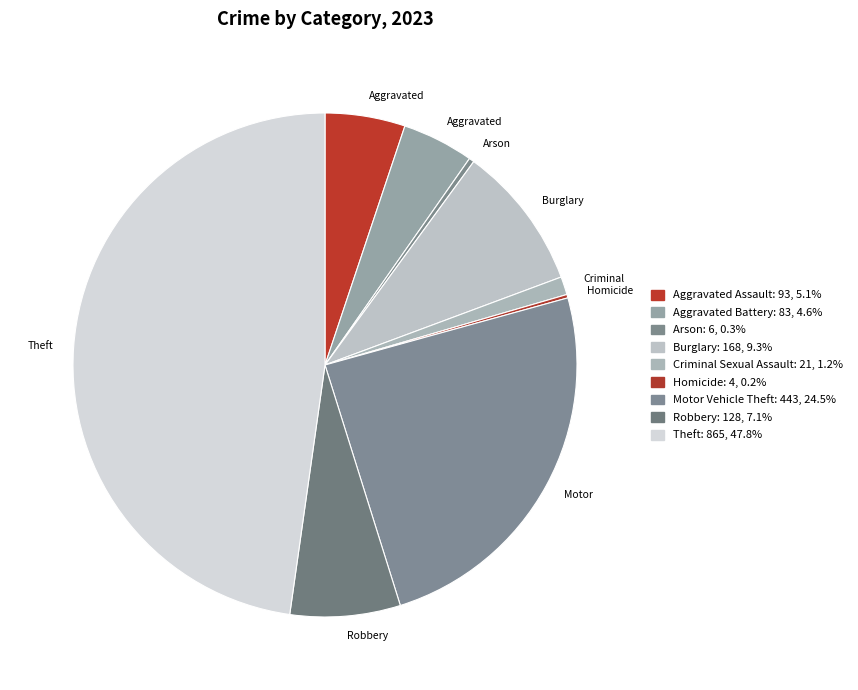

Is there a majority slice in this chart?

No